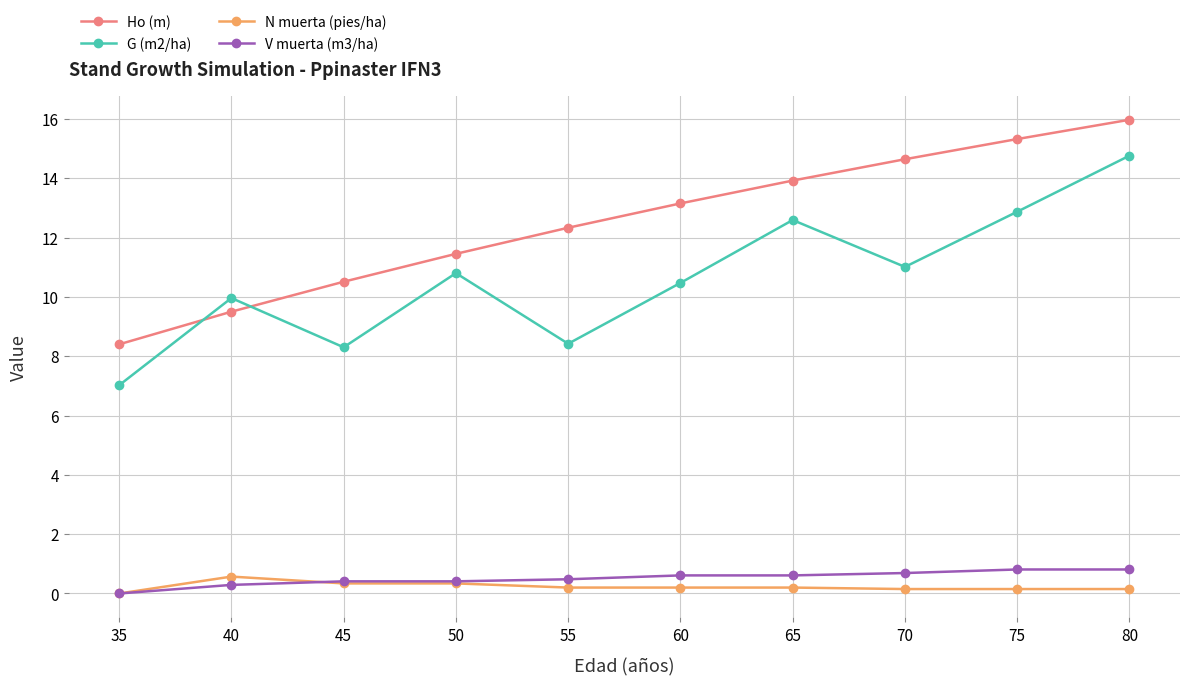

Rank the series by their maximum value, from highest to lowest.

Ho (m), G (m2/ha), V muerta (m3/ha), N muerta (pies/ha)